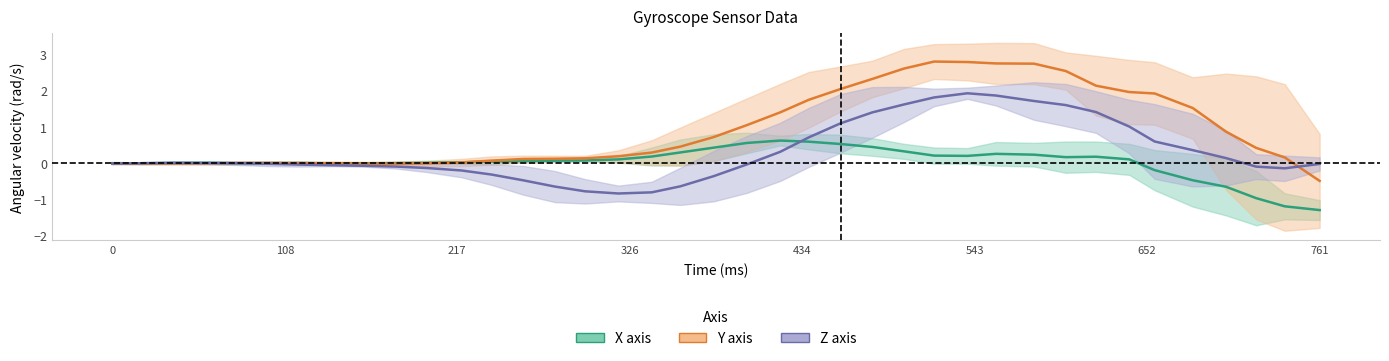

What is the difference between the maximum and second lowest values in the Y axis series?

2.8